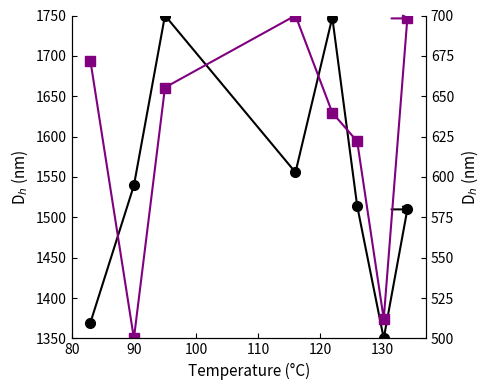

At how many categories does at least one series exceed 759?

8